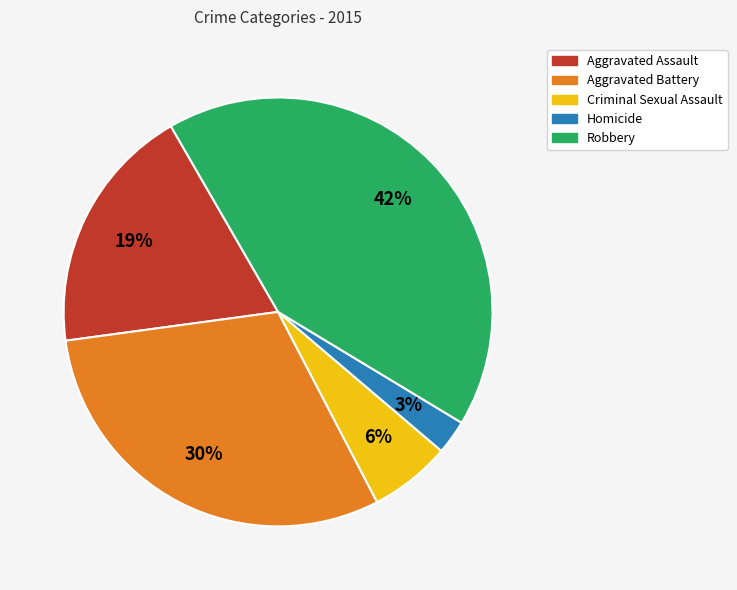

Combined, do Robbery and Aggravated Battery account for over 50%?

Yes